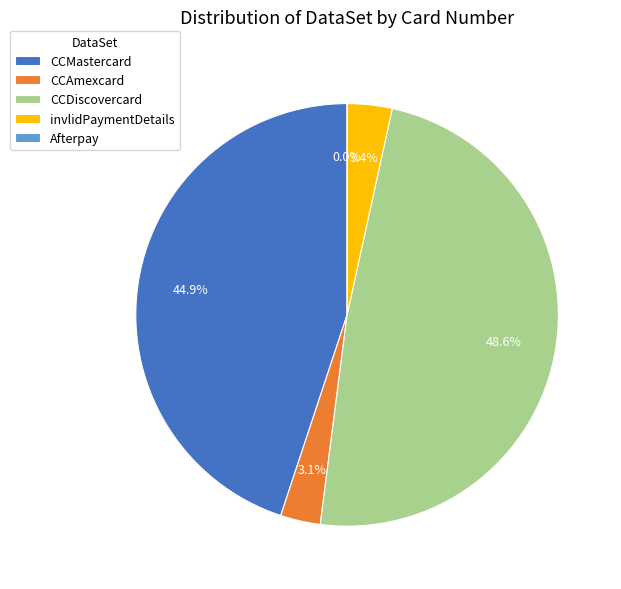

To the nearest percent, what is the combined percentage of Afterpay and CCMastercard?

45%